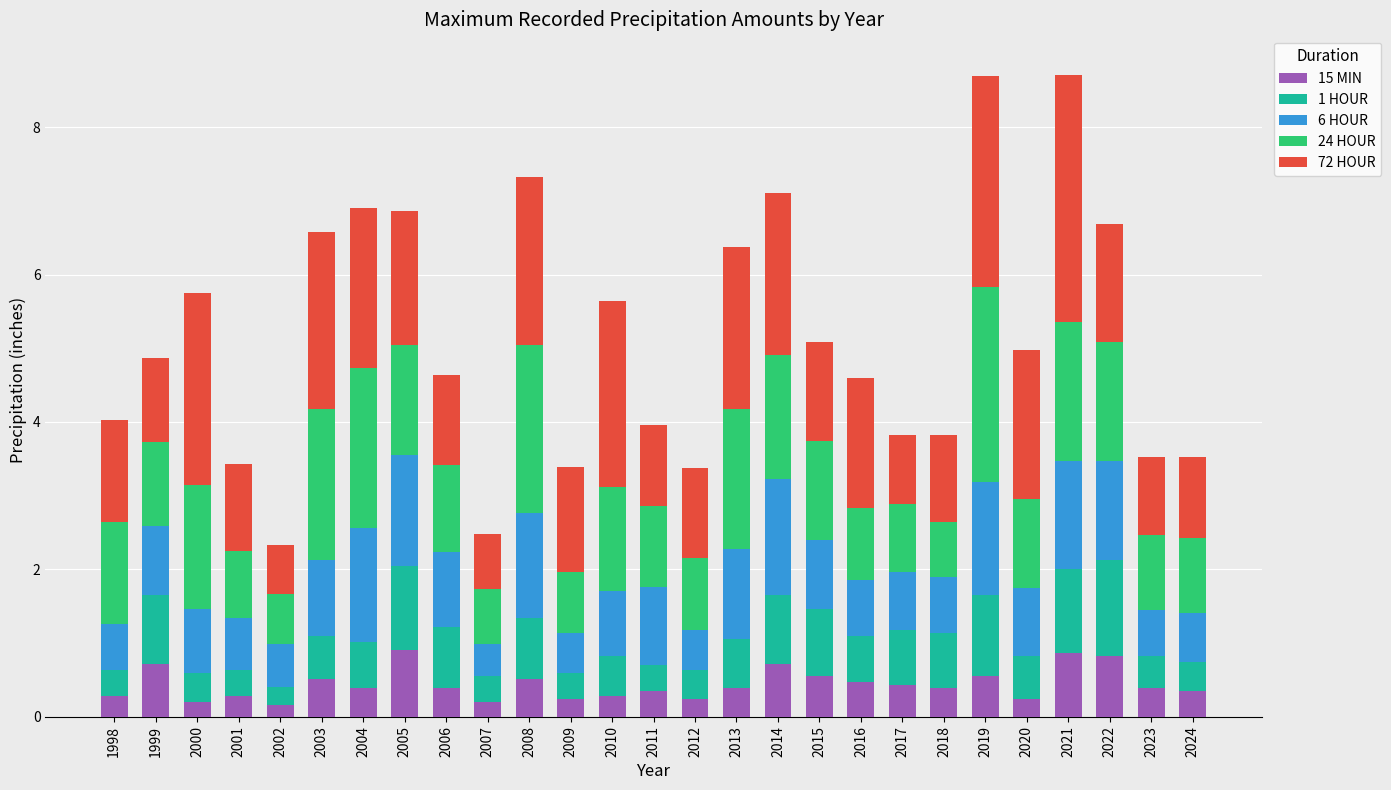

What is the total value across all series at 2020?

5.0